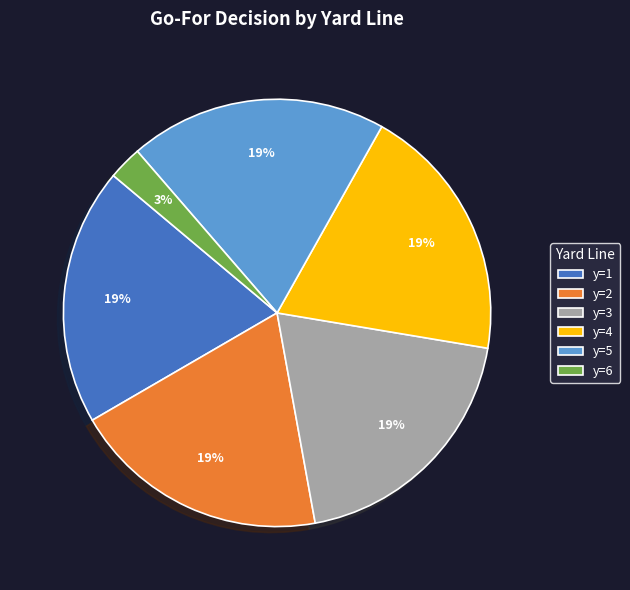

Which slice is the smallest?

y=6